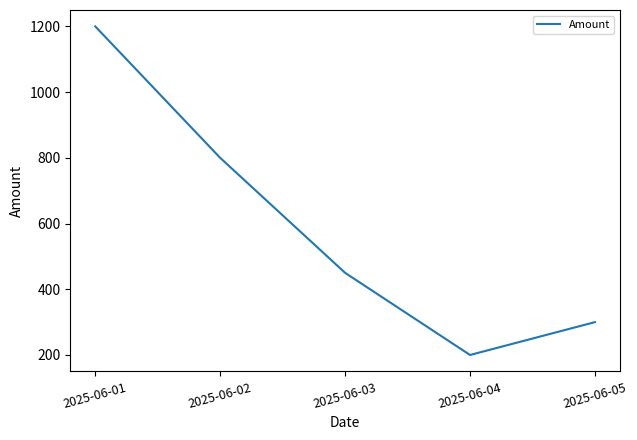

The chart shows a value of 109 at 2025-06-04. True or false?

False